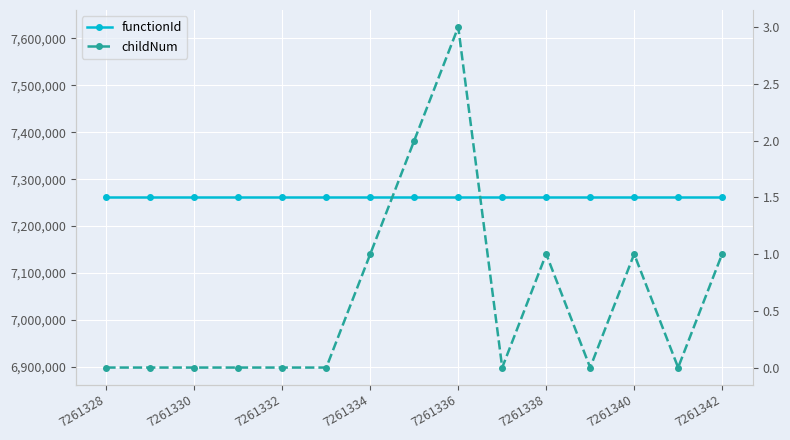

The childNum series shows 0 at 7261330. True or false?

True